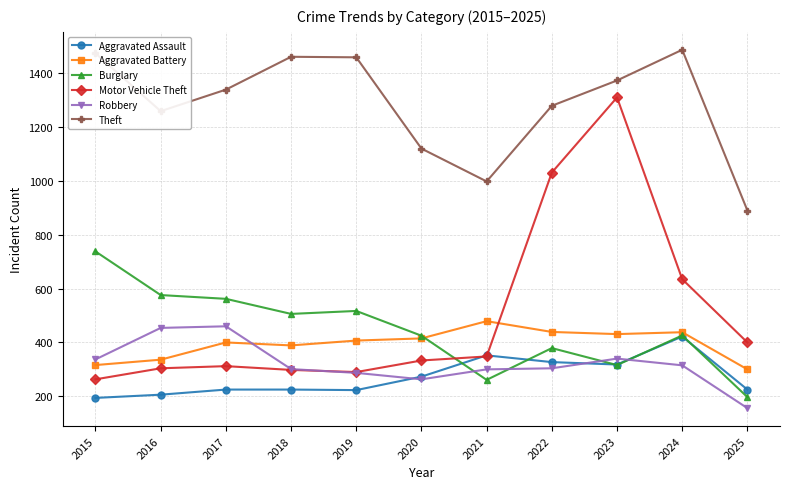

Which series changed the most between 2016 and 2021?

Burglary